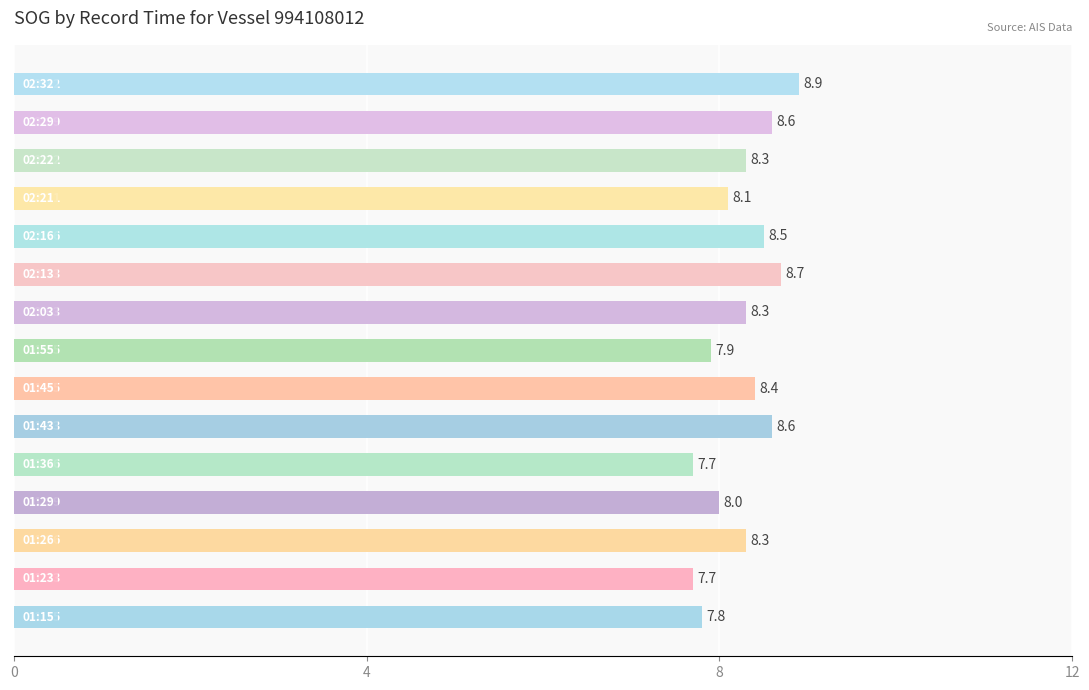

What is the maximum value shown in the chart?

8.9